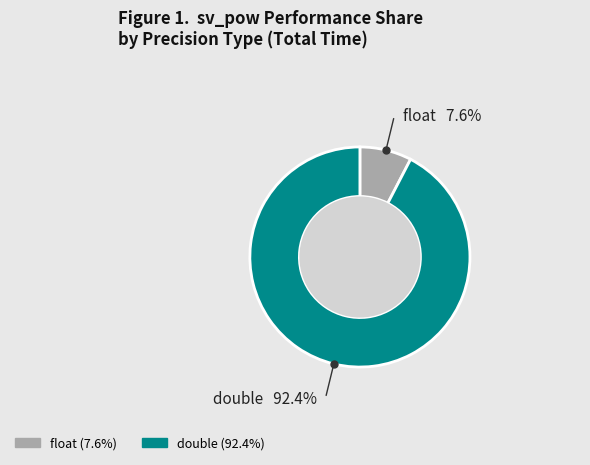

How many segments does this pie chart have?

2